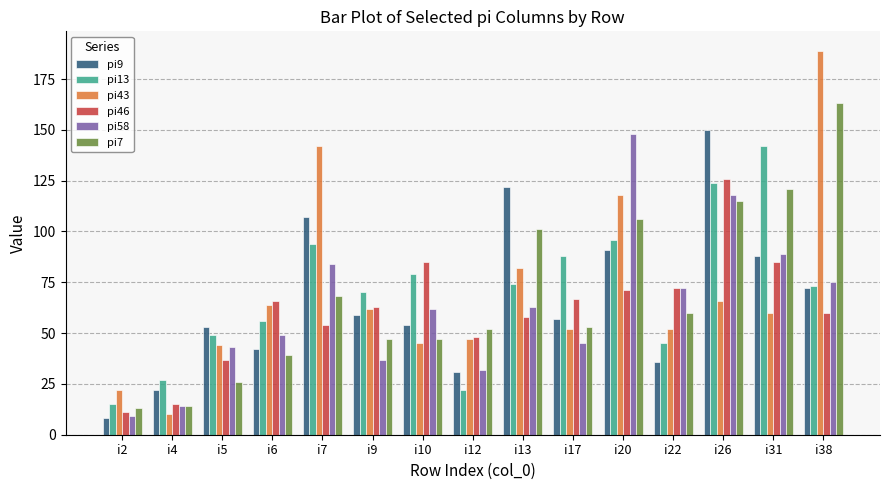

True or false: pi43 has a value of 104 at i26.

False